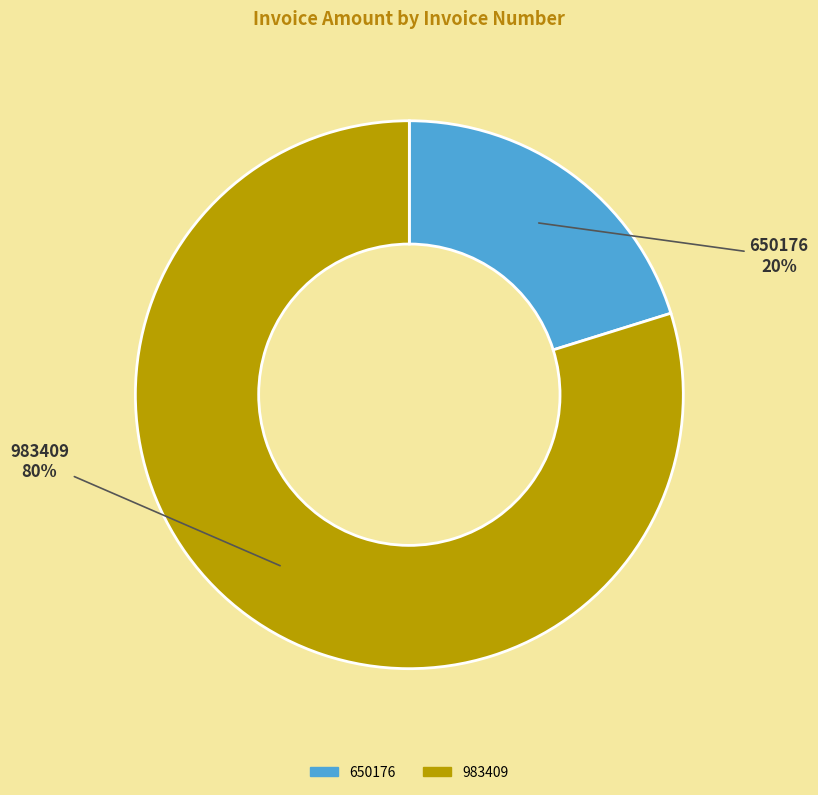

To the nearest percent, what portion does 983409 represent?

80%